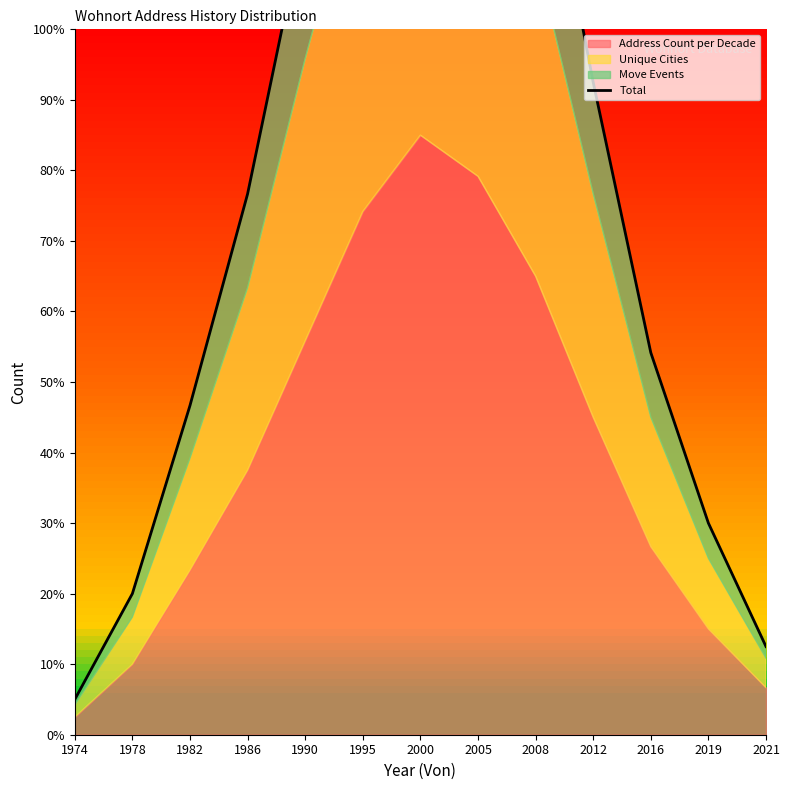

What is the difference between the maximum and minimum values?

173.3